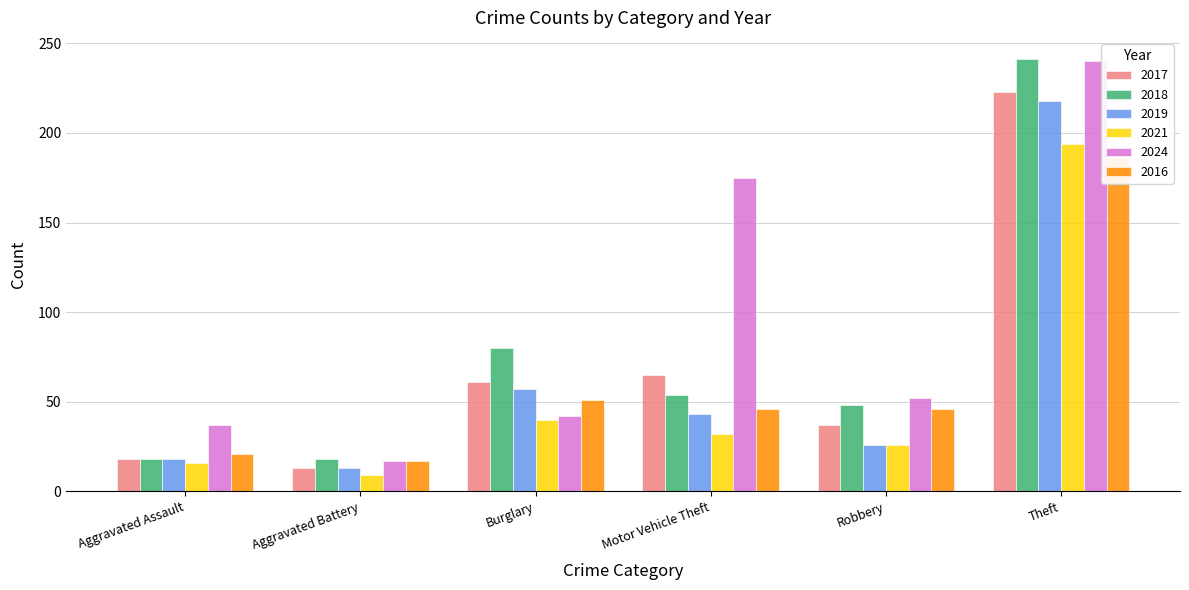

What position from the left is Burglary?

3